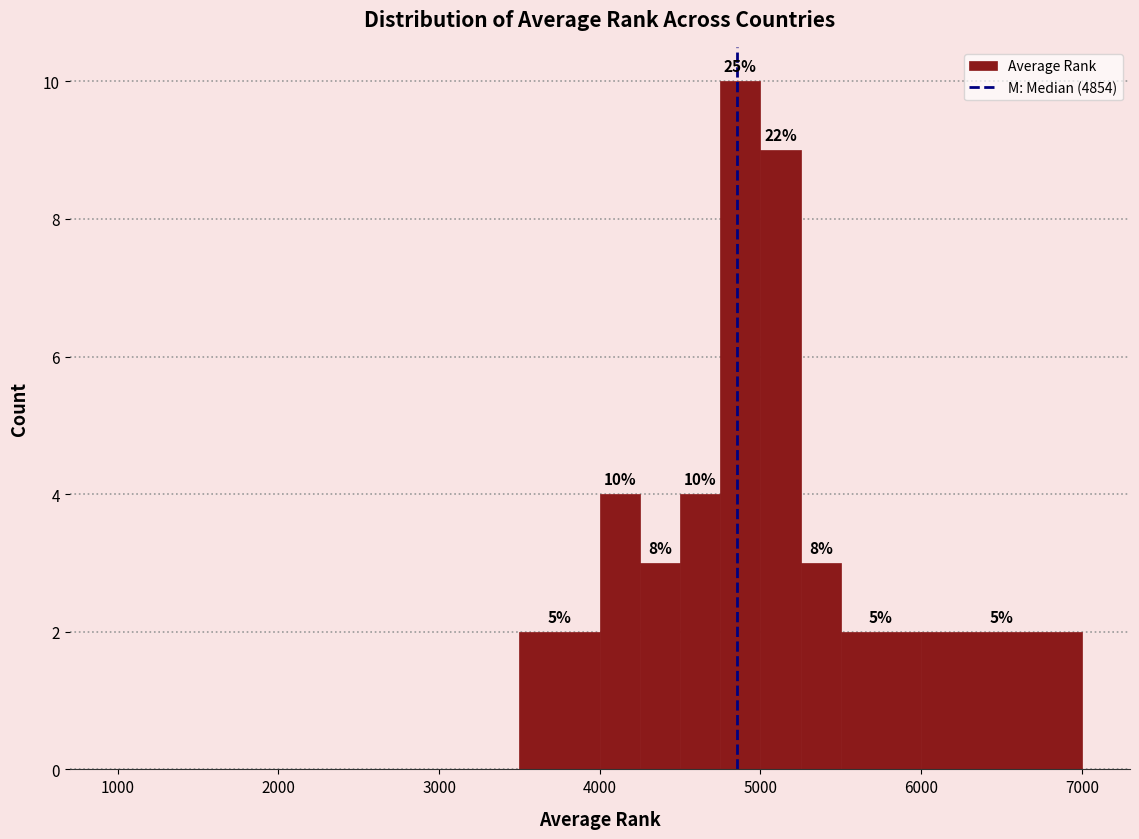

Read against the x-axis, roughly where is the centre of the tallest bar?

4900